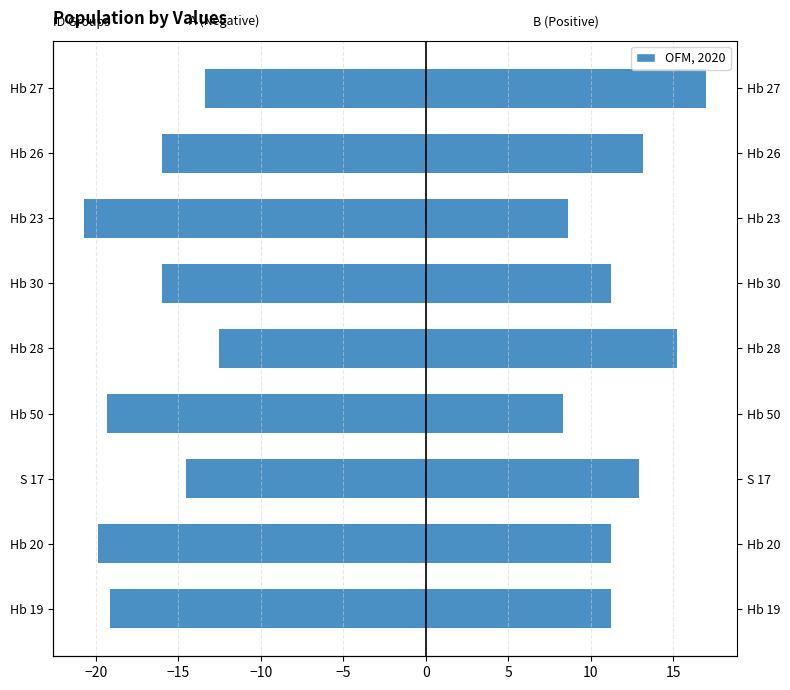

What position from the right is Hb 28?

5